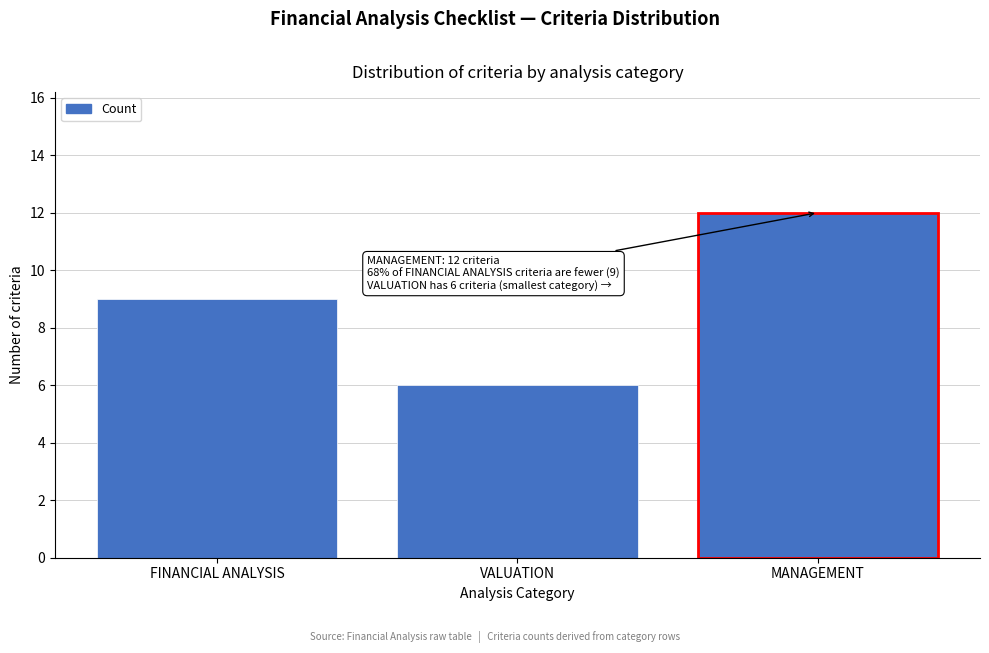

Reading left to right, extract all data points from this chart.

9	6	12